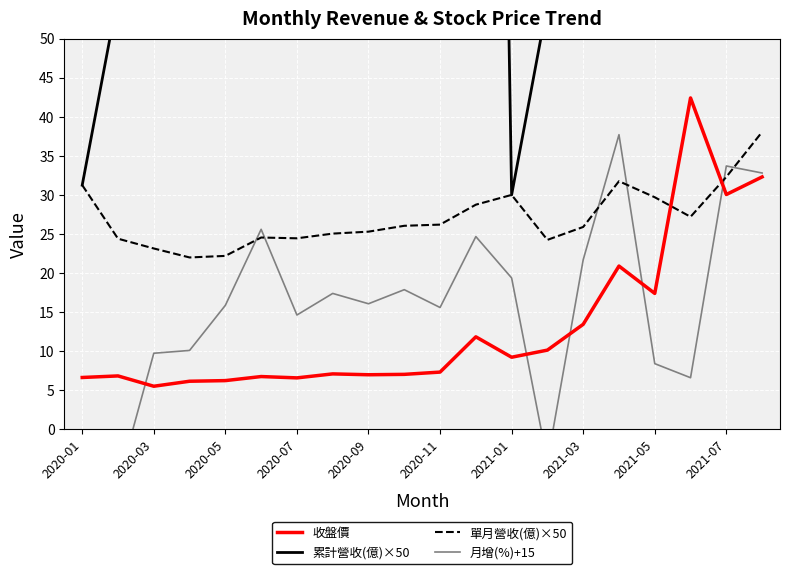

Is the value of 收盤價 at 2021-05 greater than the value of 單月營收(億)×50 at 2020-05?

No